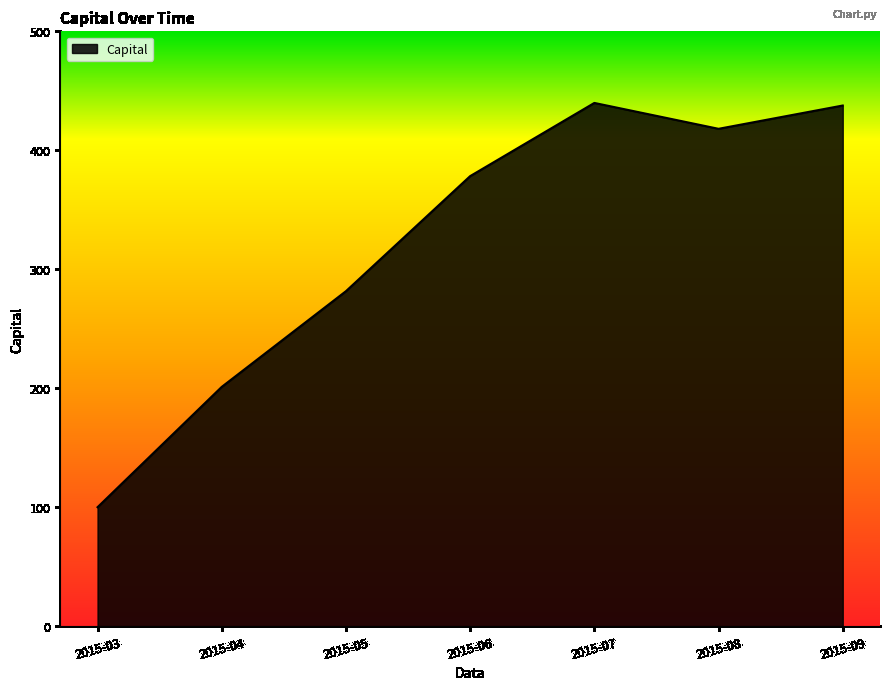

Is it true that the value at 2015-09 is 653.8?

False